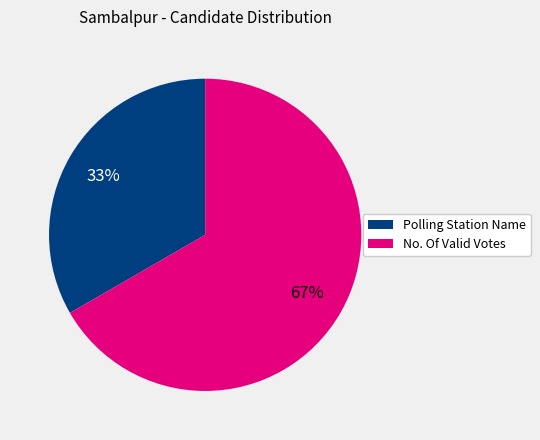

To the nearest percent, what is the average slice percentage?

50%